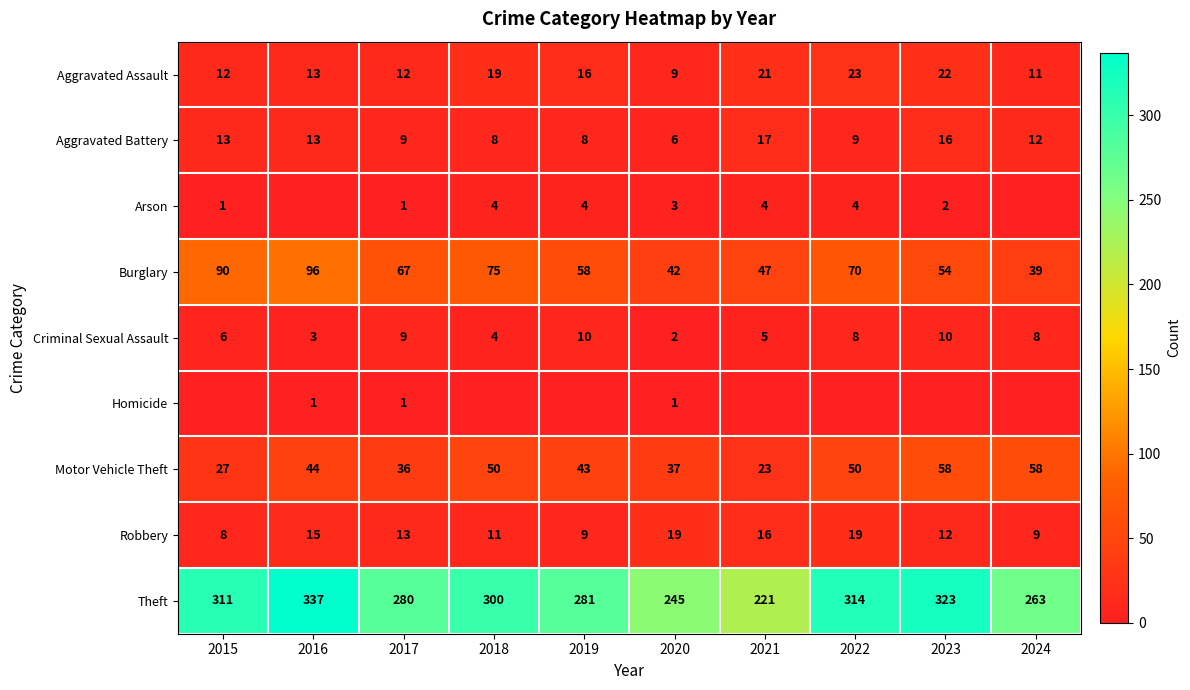

The value of Aggravated Battery at 2019 is 13. True or false?

False